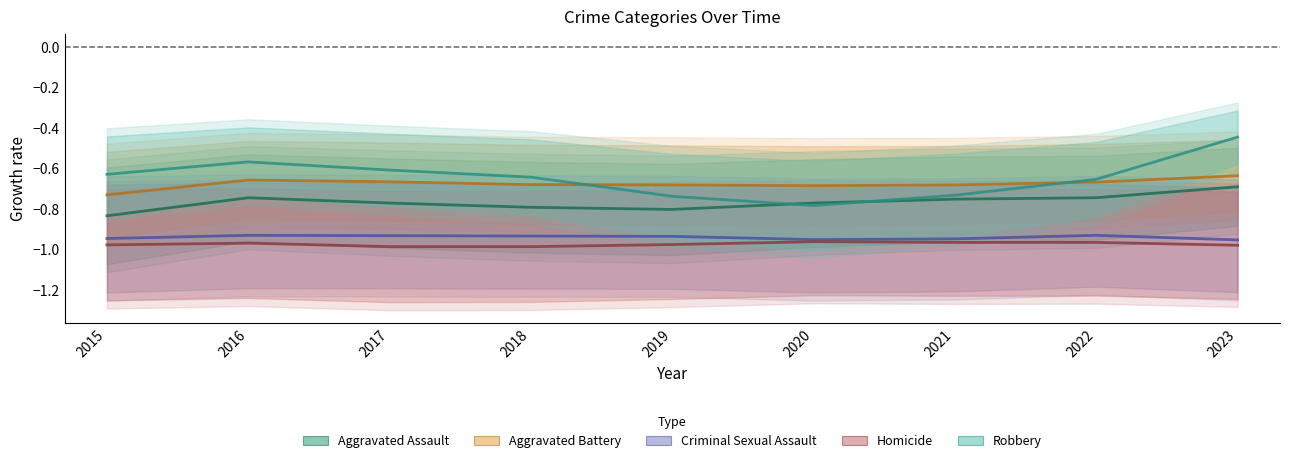

Which category has the lowest value across all series?

2017